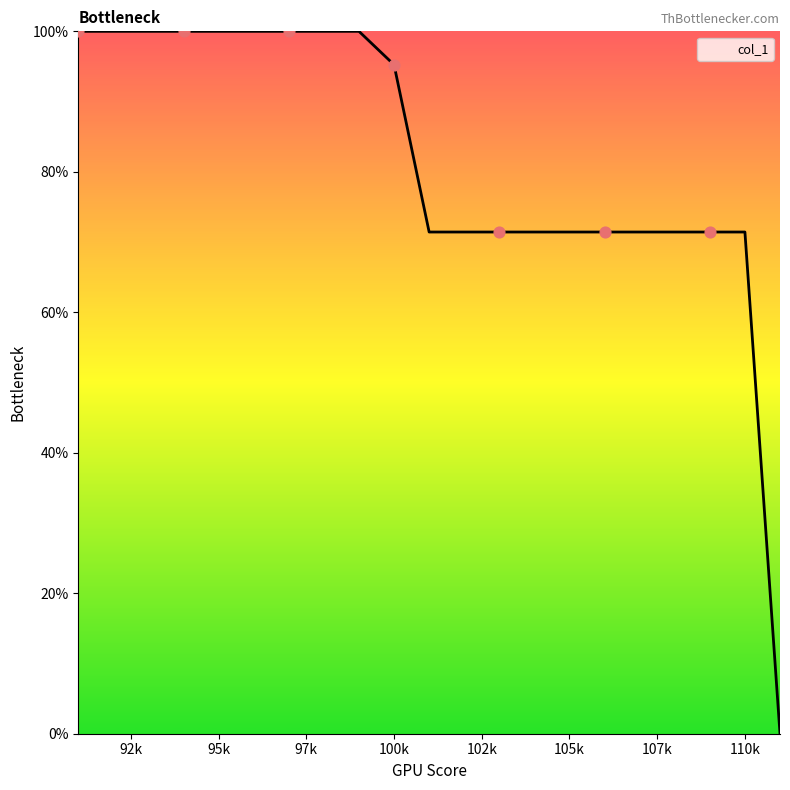

What is the difference between the maximum and minimum values?

100.0